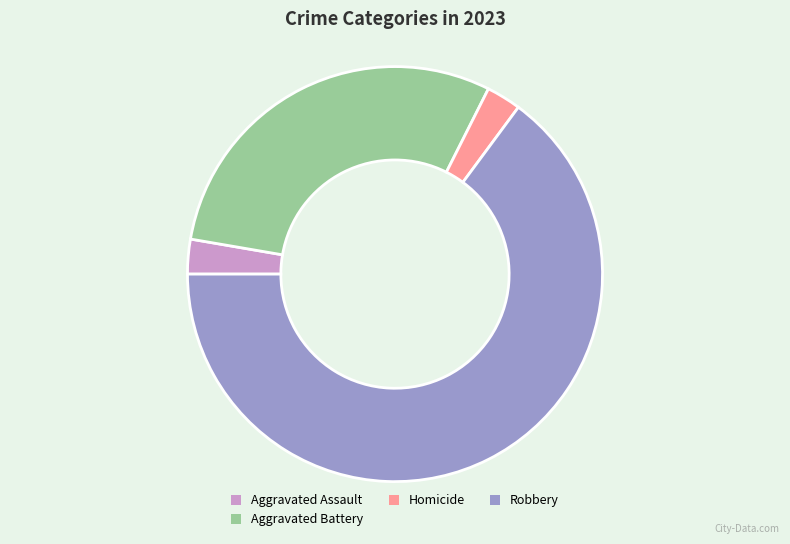

Is there a majority slice in this chart?

Yes